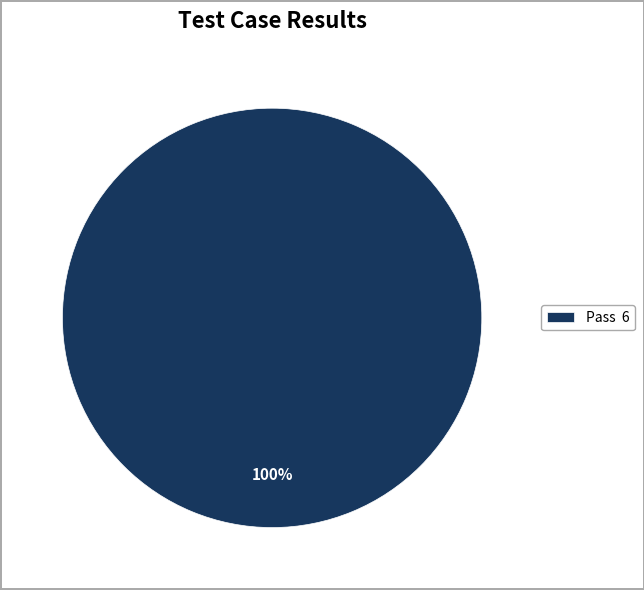

Rank the categories by value from lowest to highest.

Pass 6